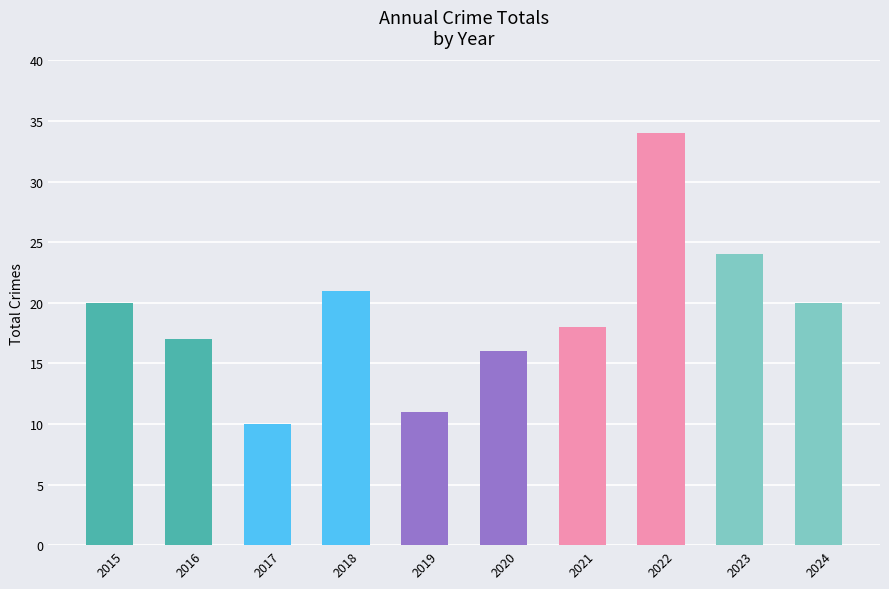

Reading left to right, extract all data points from this chart.

2015=20	2016=17	2017=10	2018=21	2019=11	2020=16	2021=18	2022=34	2023=24	2024=20